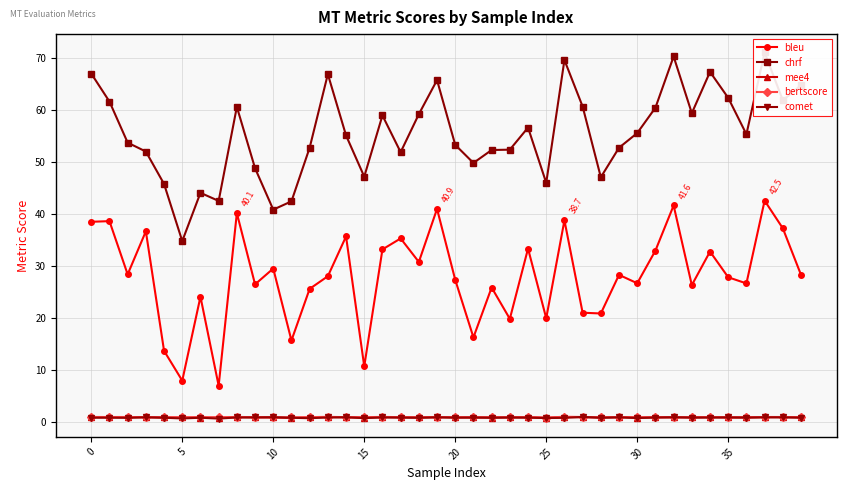

What is the difference between the second highest and minimum values in the mee4 series?

0.2